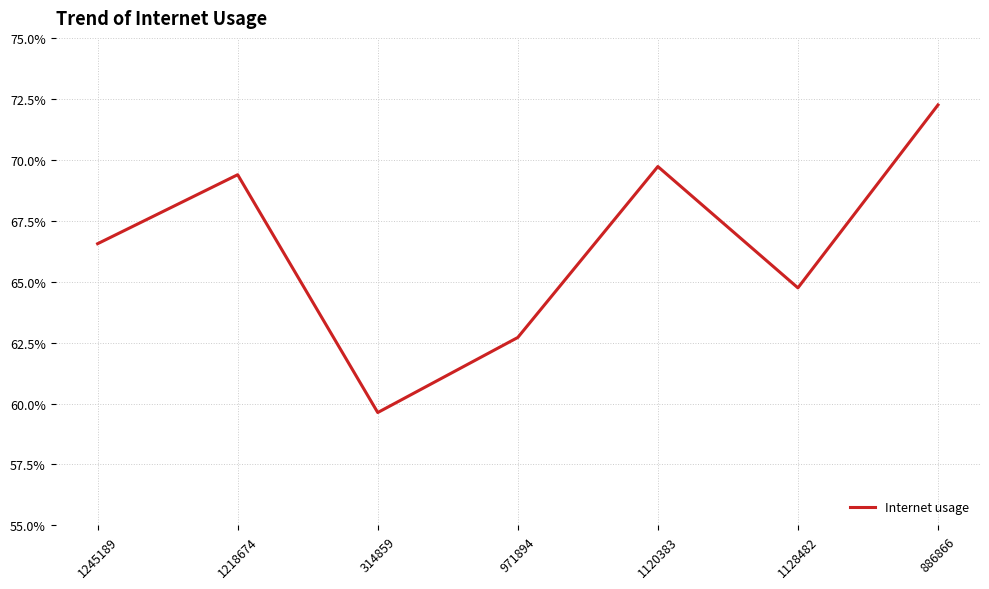

True or false: the data has more than 0 interior local peaks.

True